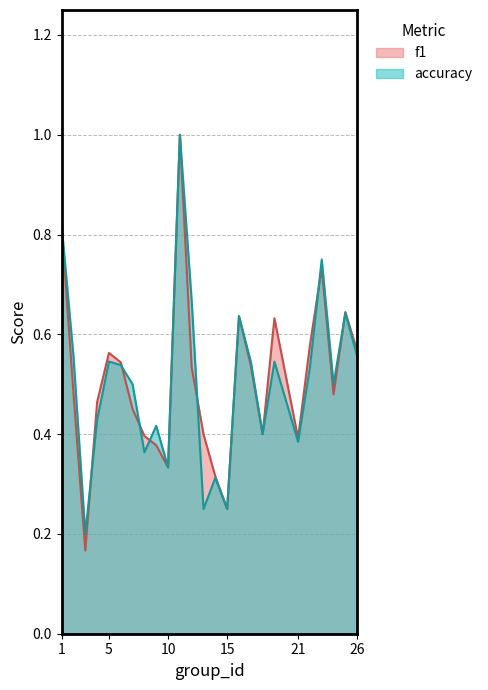

Does the chart have visible grid lines?

Yes